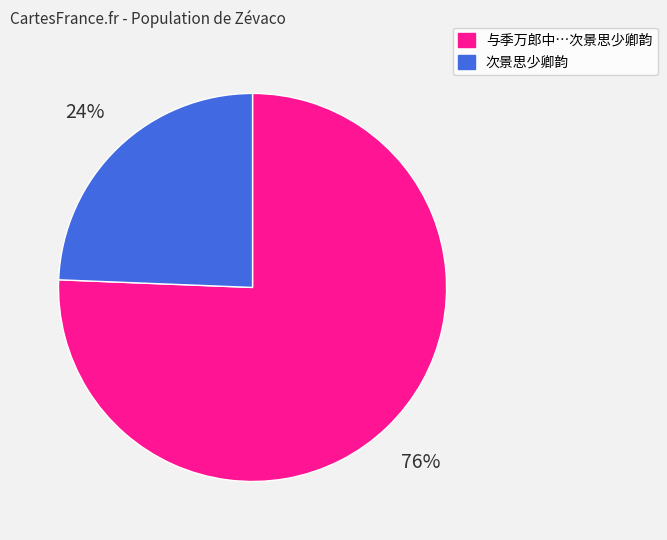

To the nearest percent, what is the average slice percentage?

50%